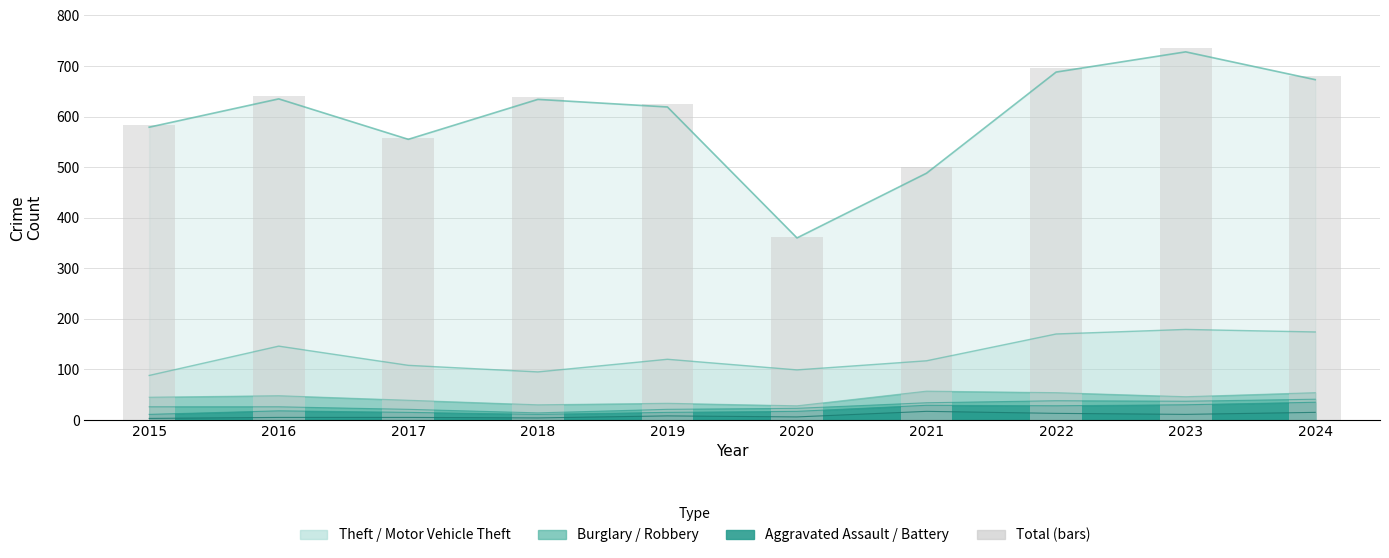

Rank the categories by value from lowest to highest.

2020, 2021, 2017, 2015, 2019, 2018, 2016, 2024, 2022, 2023